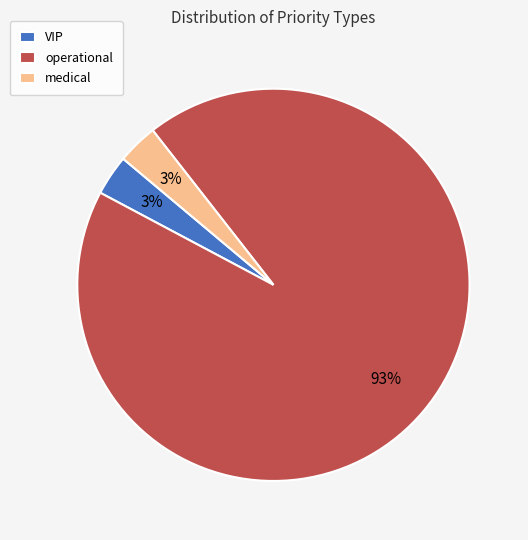

Is it true that operational is 99% of the pie?

False